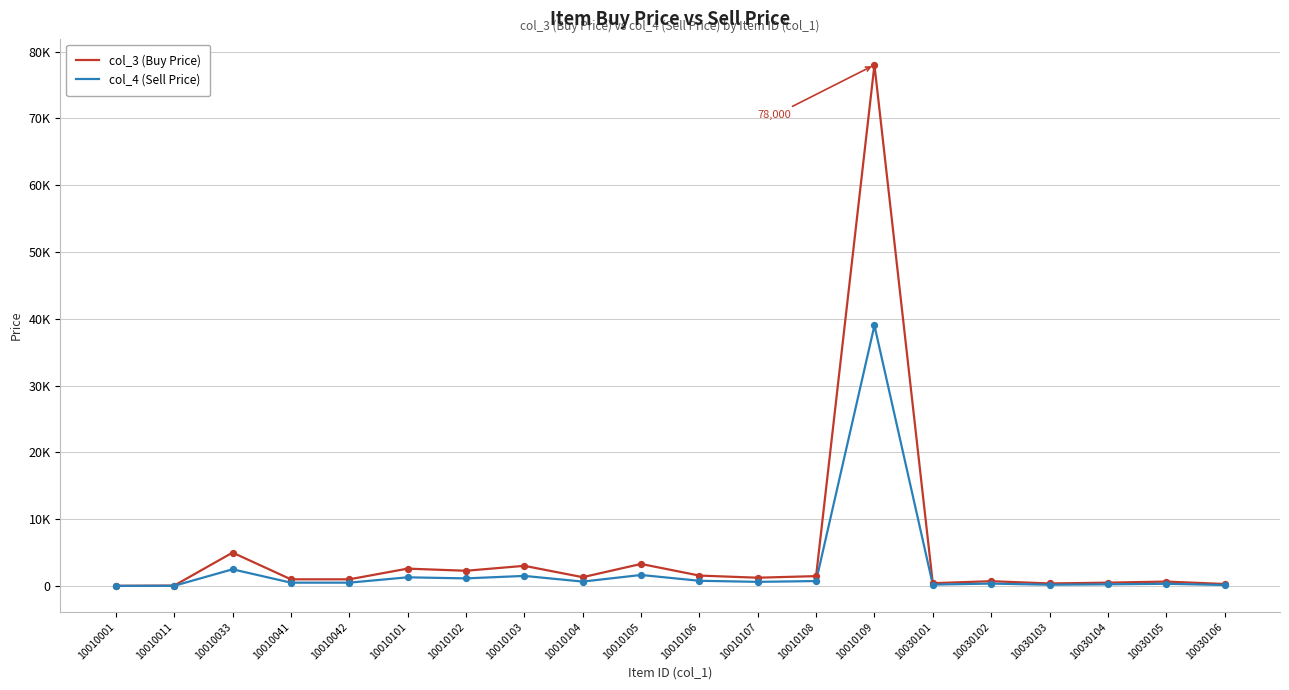

At how many categories does at least one series exceed 6101?

1